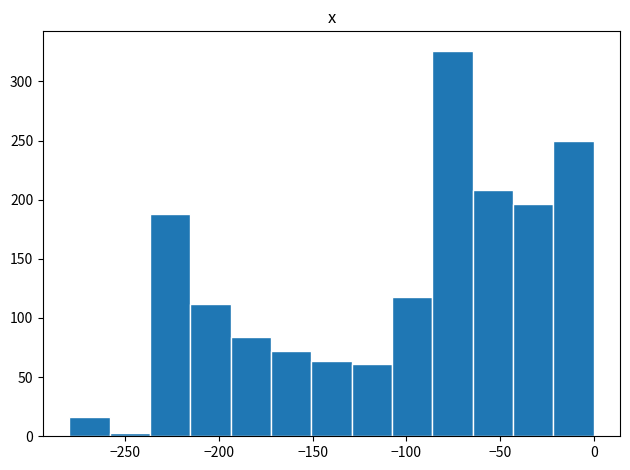

Reading left to right, list every bar in this chart as the range it spans on the x-axis followed by its height. Neither the bar edges nor the heights are printed on the chart, so give them approximately, as read against the axes.

-280 to -260: 15
-260 to -235: under 5
-235 to -215: 190
-215 to -195: 110
-195 to -170: 85
-170 to -150: 70
-150 to -130: 65
-130 to -110: 60
-110 to -85: 120
-85 to -65: 325
-65 to -45: 210
-45 to -20: 195
-20 to 0: 250